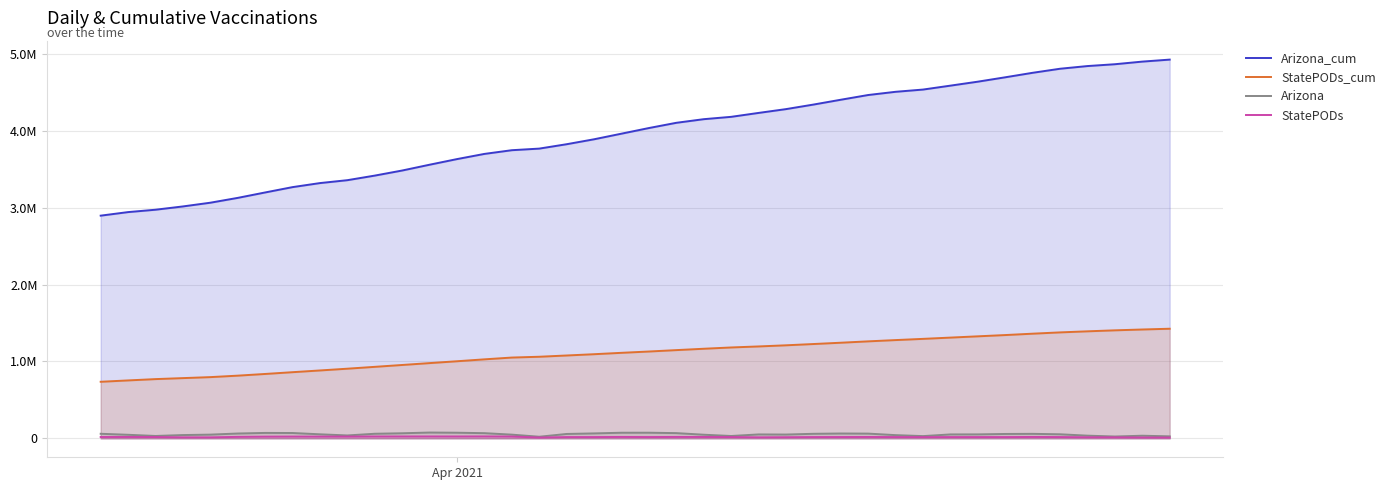

How many lines are shown in the chart?

4